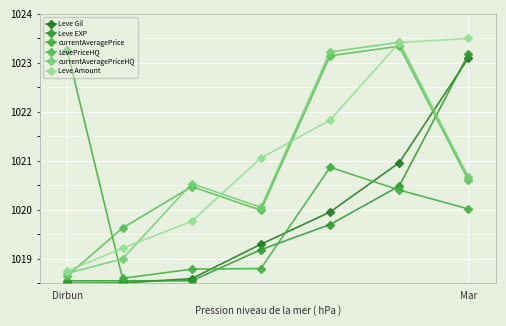

What is the difference between the maximum and second lowest values in the currentAveragePriceHQ series?

4.4